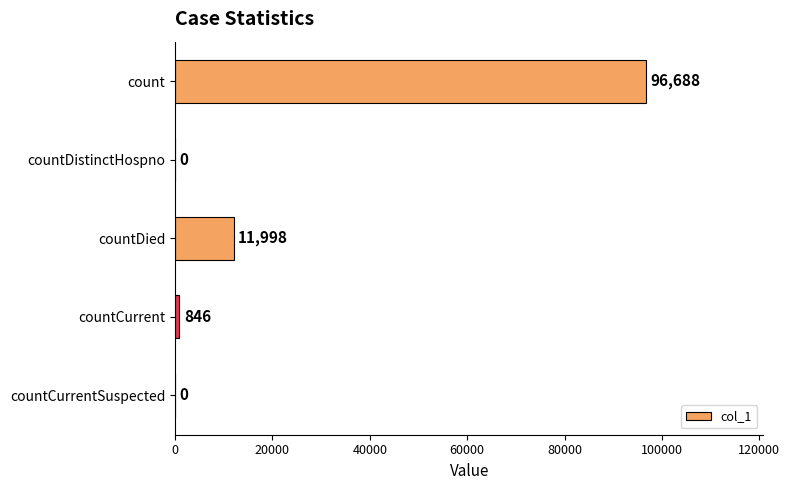

How many series are shown in this chart?

1